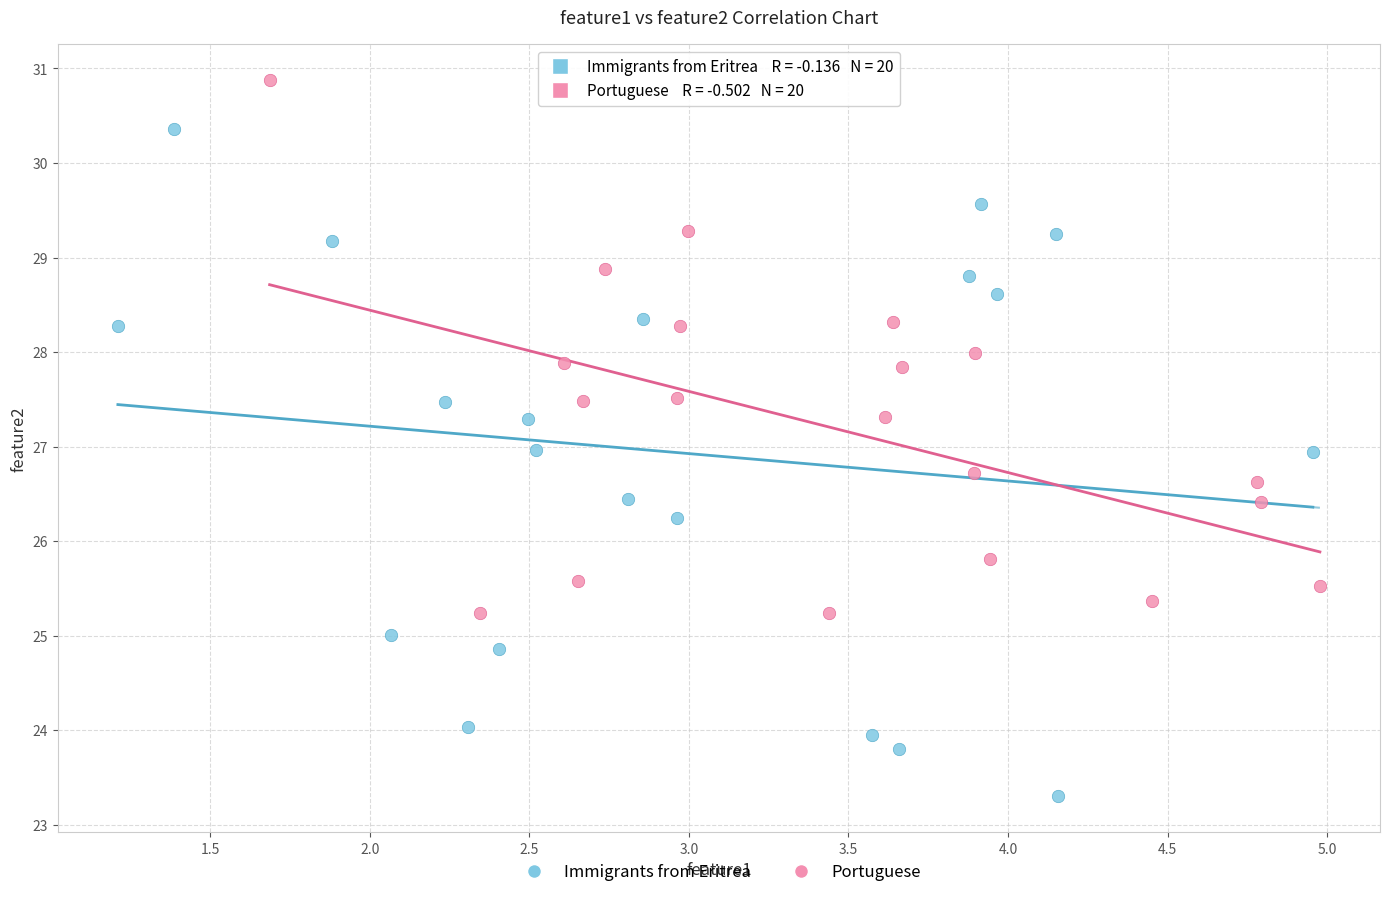

Which series contains the lowest Y value?

Immigrants from Eritrea